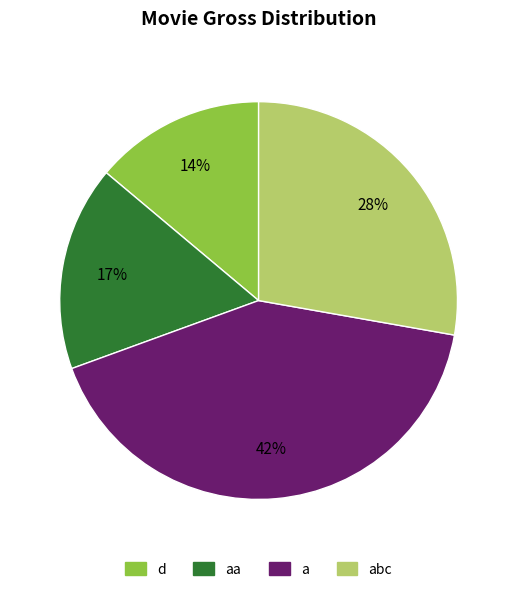

True or false: abc accounts for 18% of the total.

False